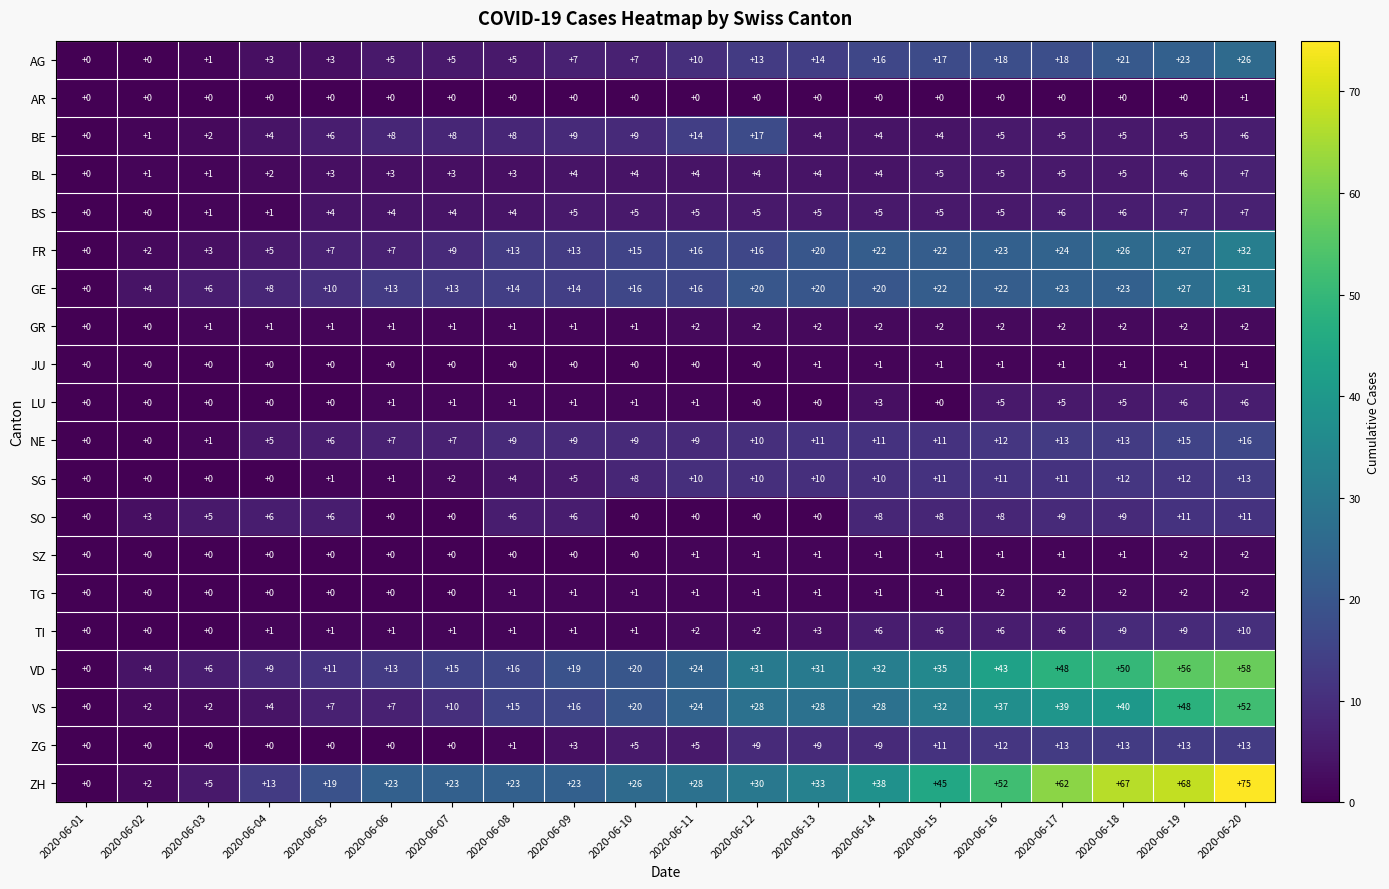

Which series changed the most between 2020-06-03 and 2020-06-04?

ZH